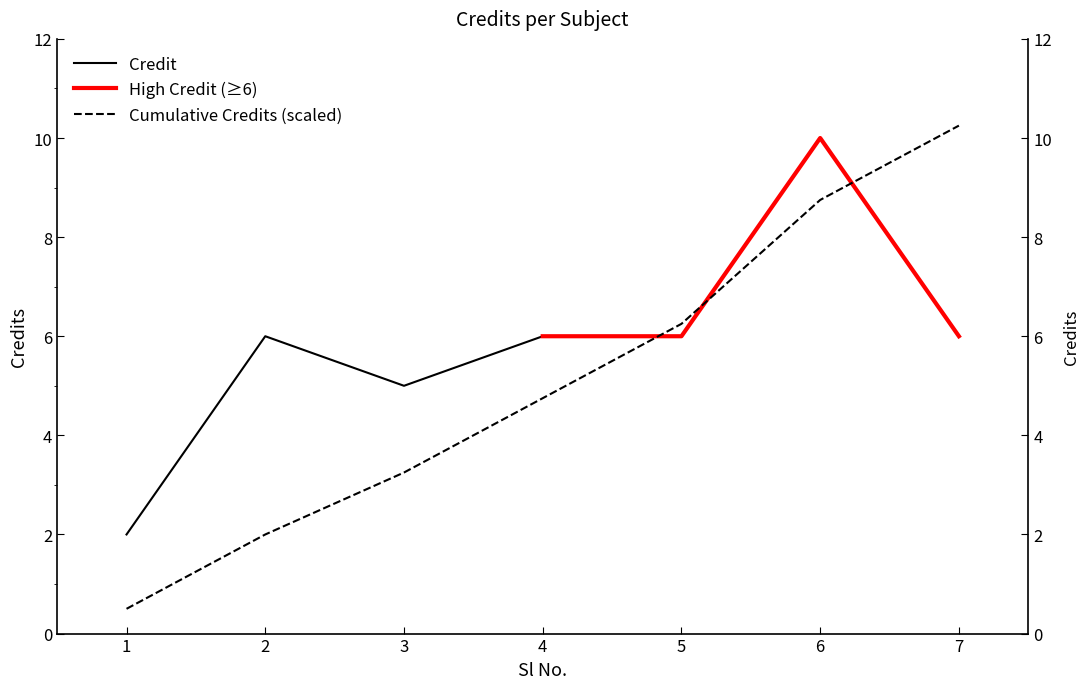

Is the value of High Credit (≥6) at 7 greater than the value of Credit at 1?

Yes